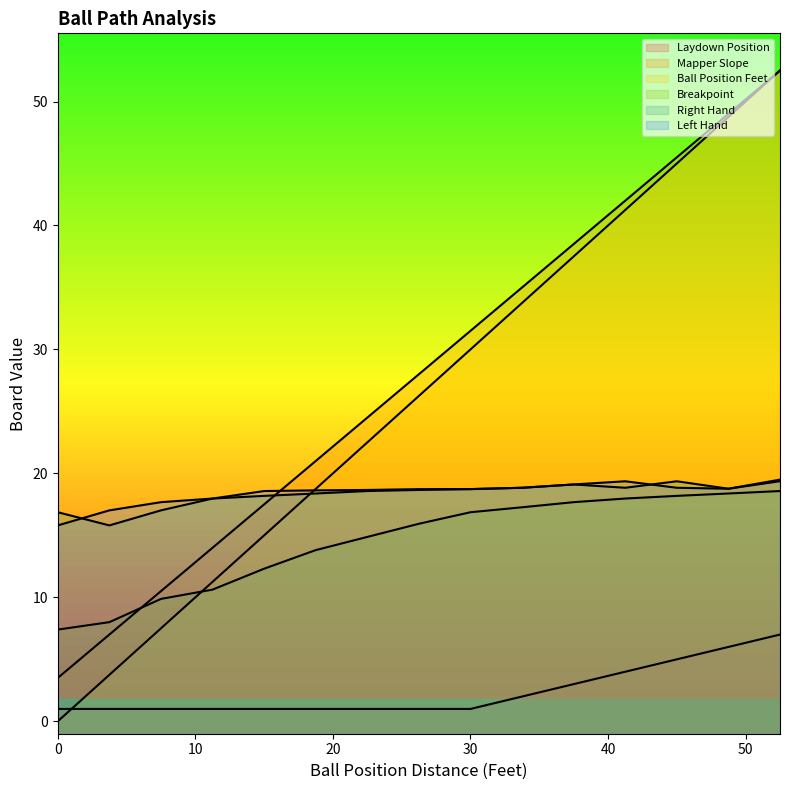

In Left Hand, how many points are lower than both neighbors (excluding endpoints)?

1